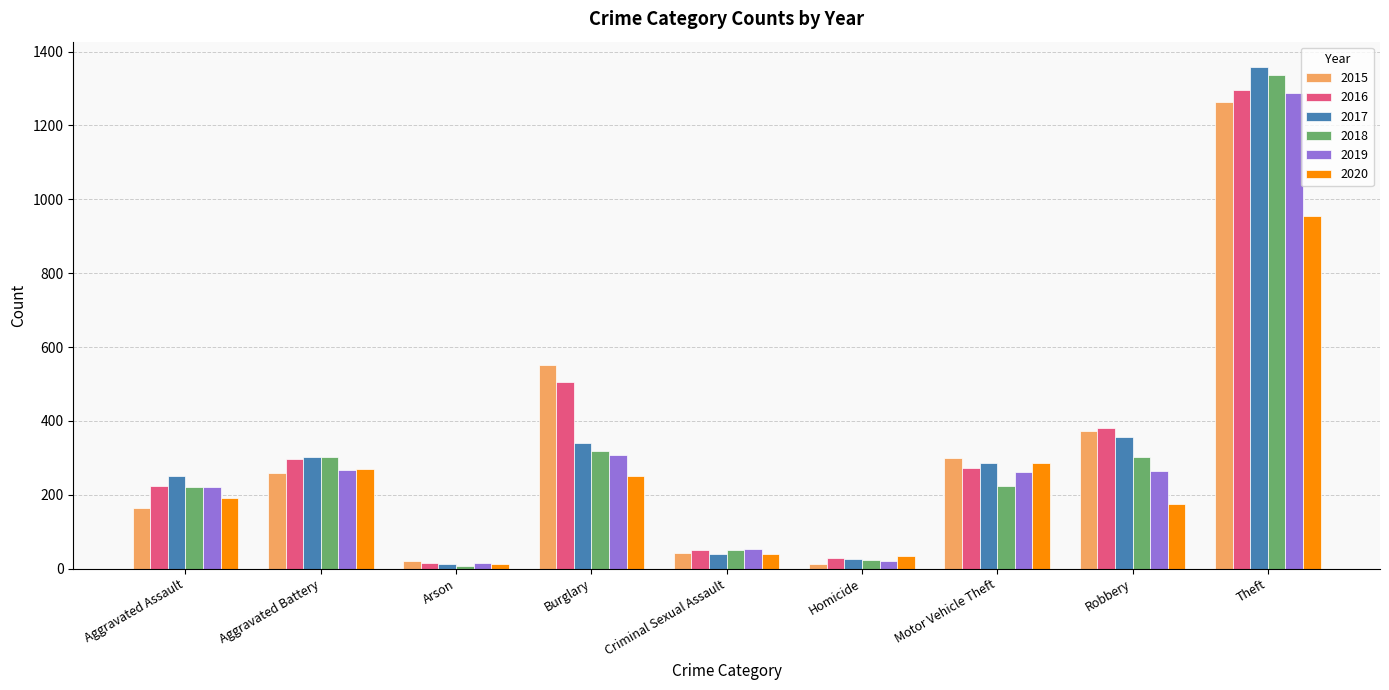

Which series changed the most between Motor Vehicle Theft and Theft?

2018